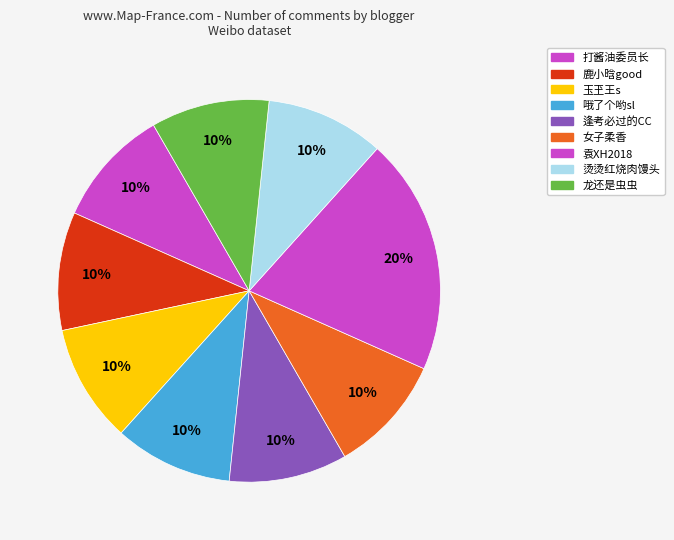

How many segments does this pie chart have?

9